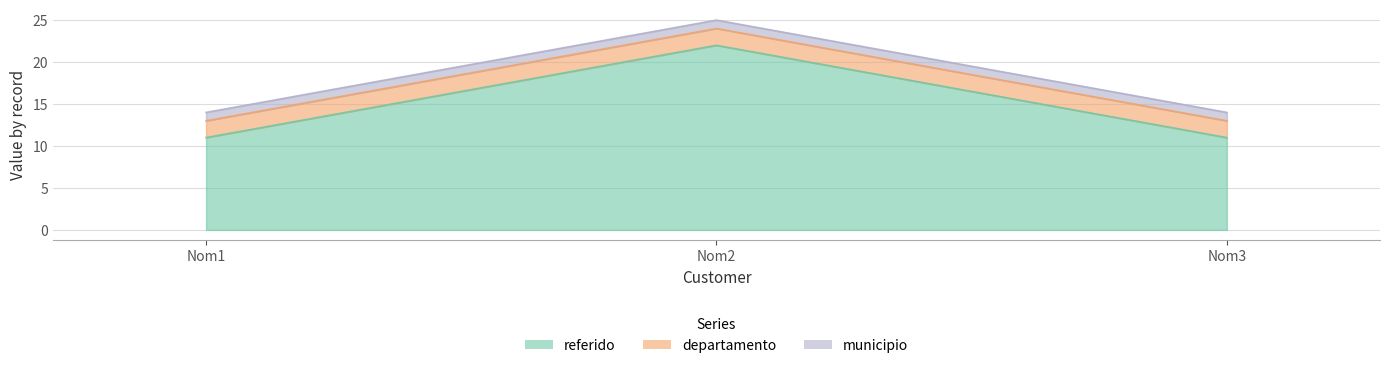

Is the value of referido at Nom2 greater than the value of municipio at Nom3?

Yes